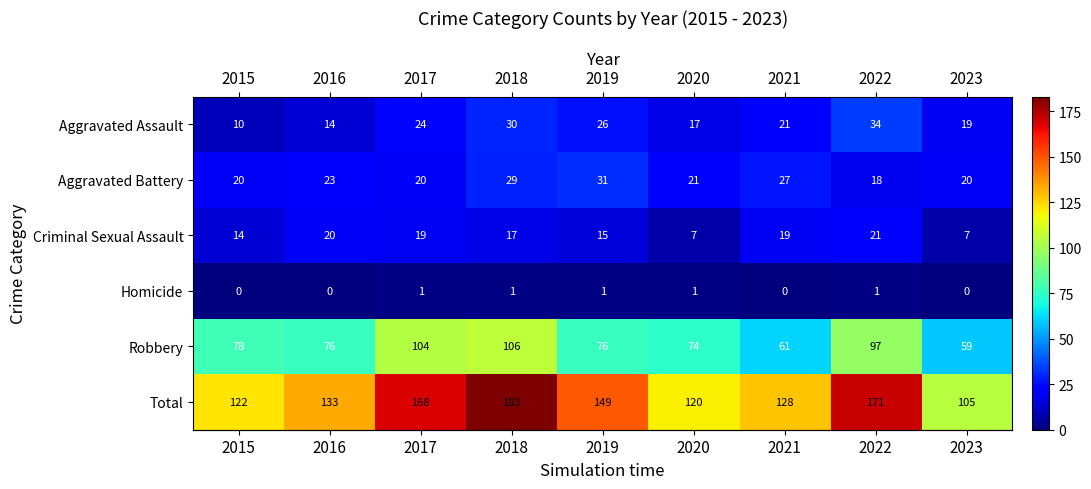

How many categories are shown in the chart?

9